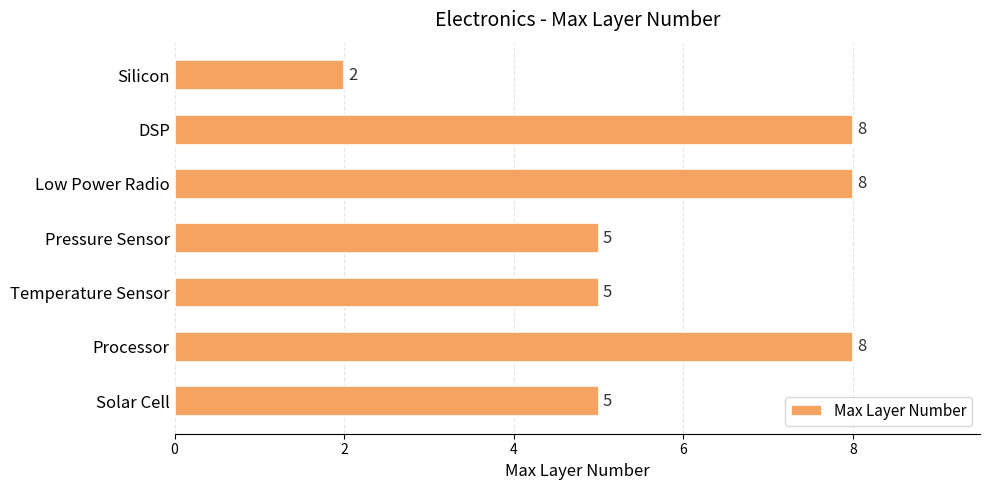

Which label corresponds to the smallest value in the chart?

Silicon